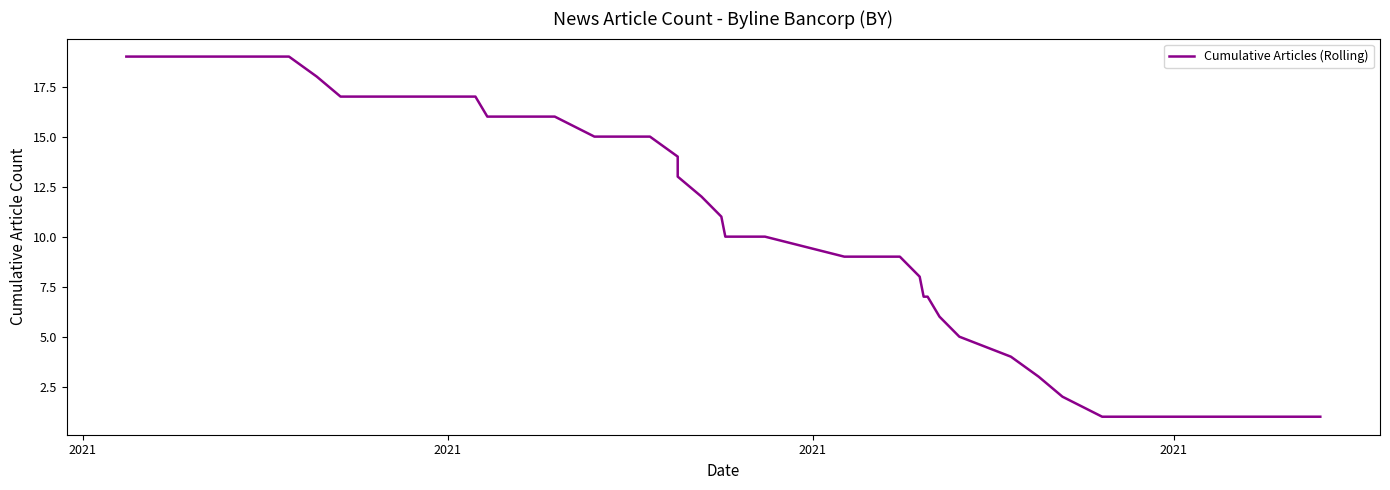

True or false: there are more than 2 points higher than both neighbors.

False